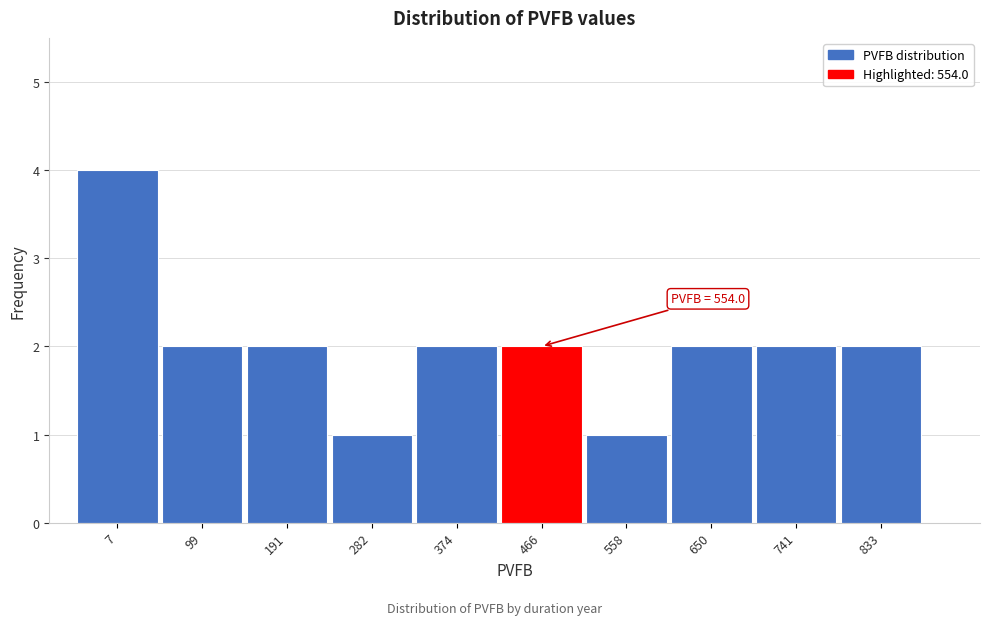

Reading left to right, transcribe all the data shown in this chart.

7=4	99=2	191=2	282=1	374=2	466=2	558=1	650=2	741=2	833=2